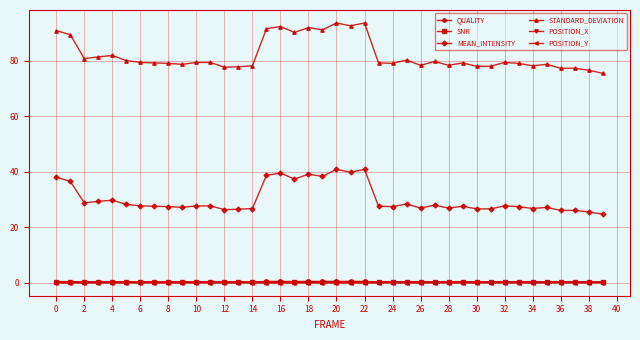

True or false: SNR has more than 0 interior local peaks.

True